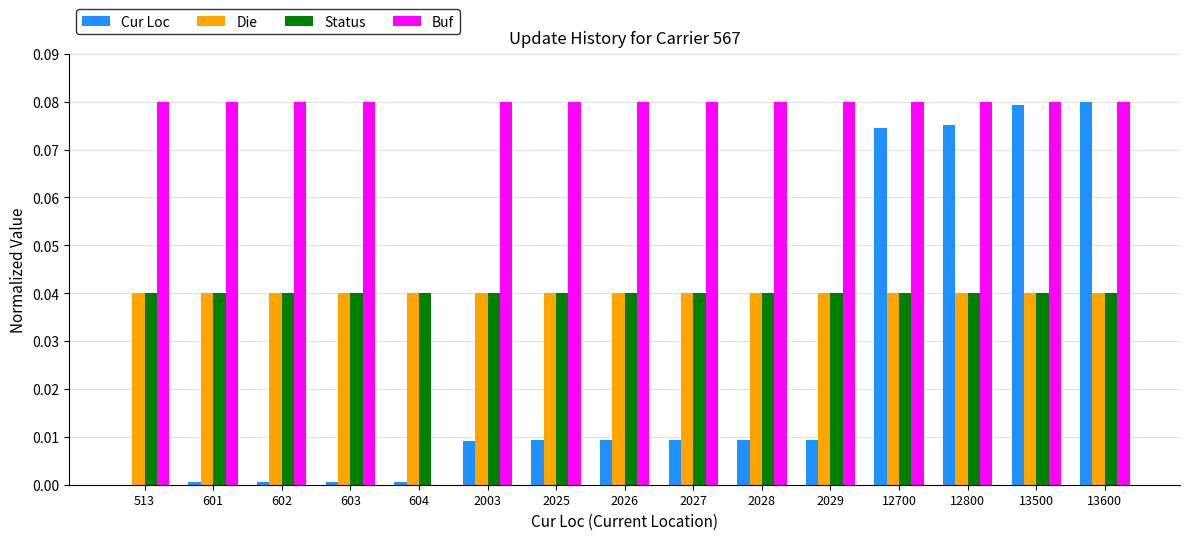

Is the value of Status at 12800 greater than the value of Cur Loc at 13500?

No